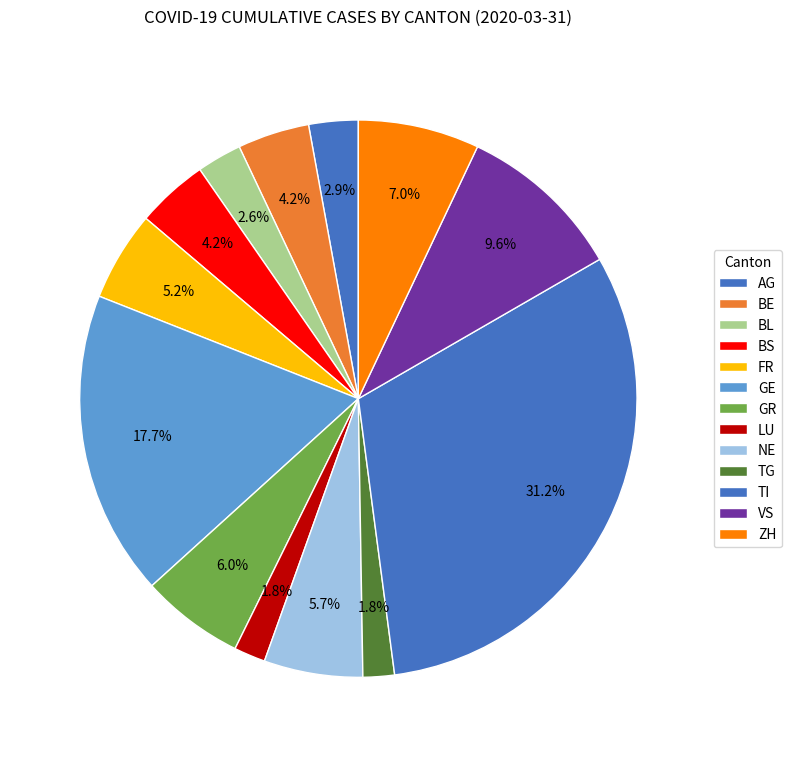

Does any single category account for the majority?

No